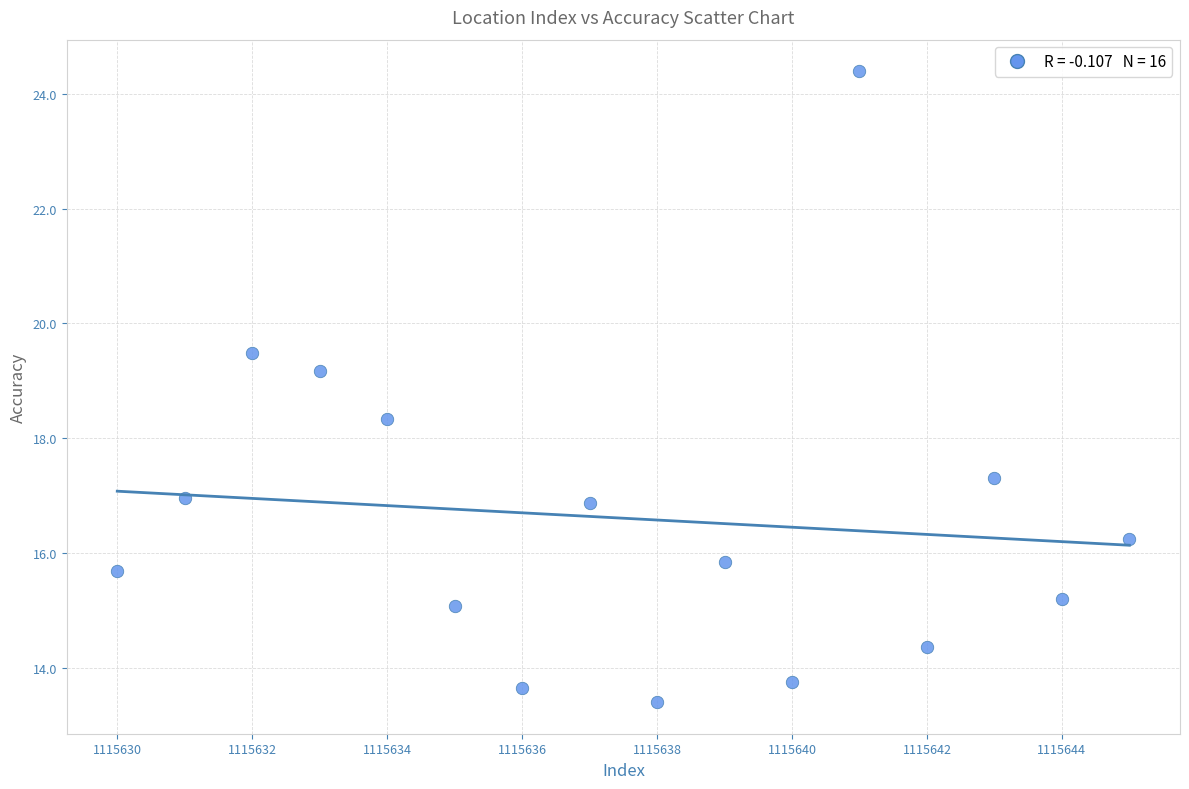

What is the range of X values (max minus min)?

15.0